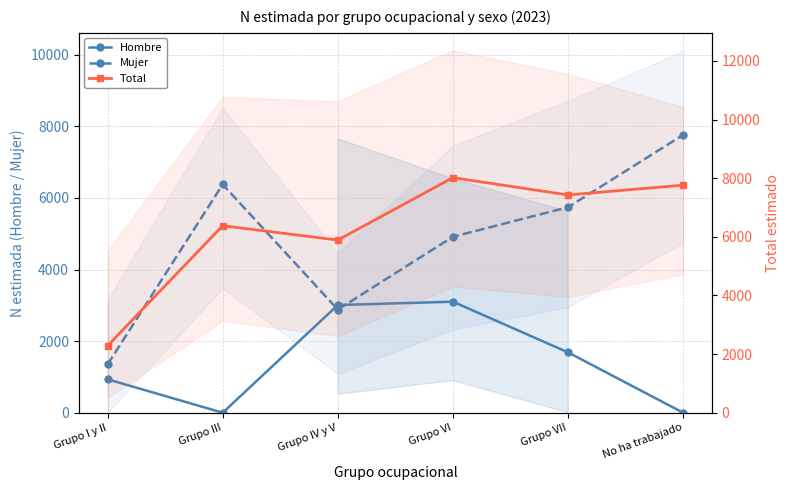

True or false: Total and Hombre intersect in this chart.

False